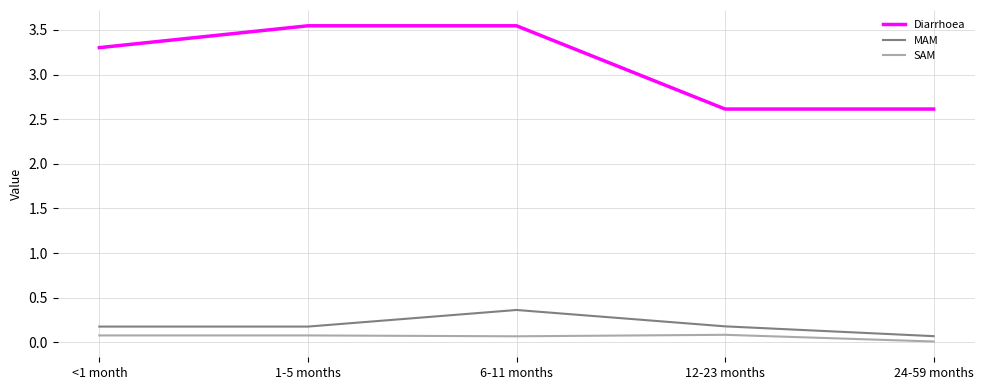

Is it true that SAM equals 0.1 at <1 month?

True